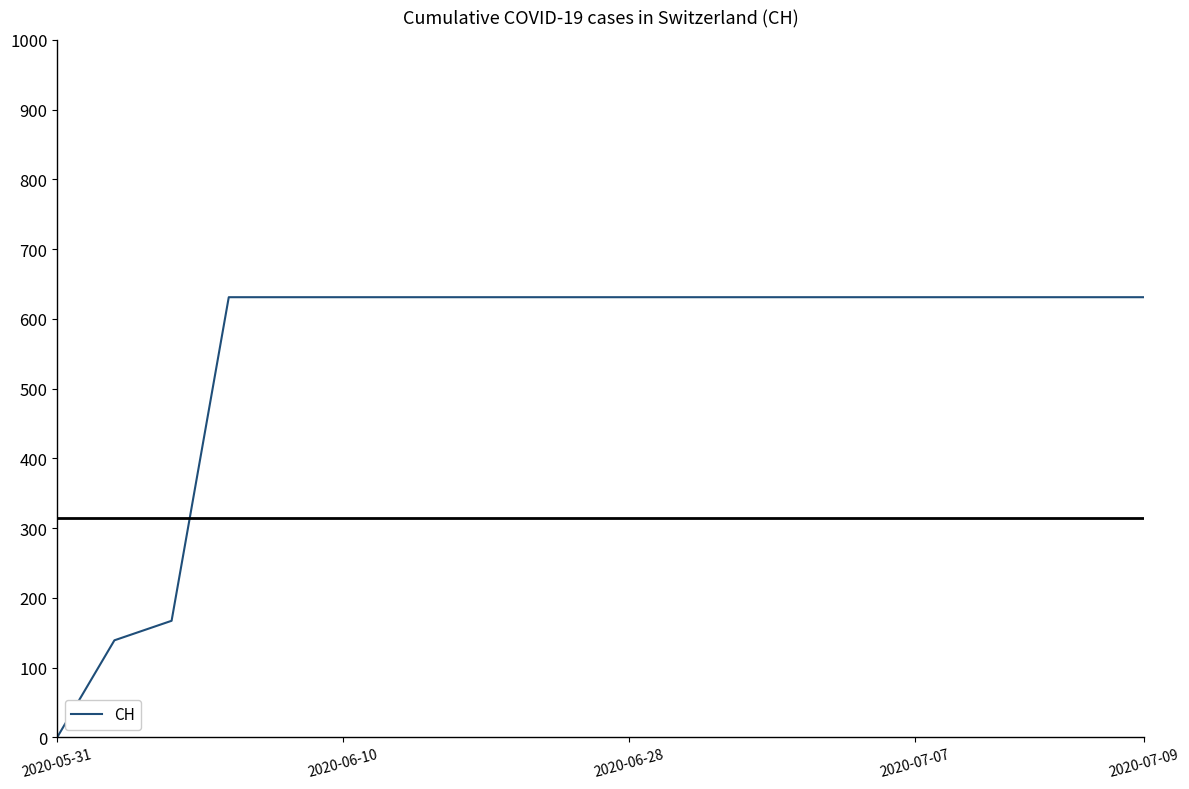

What is the difference between the maximum and second lowest values?

492